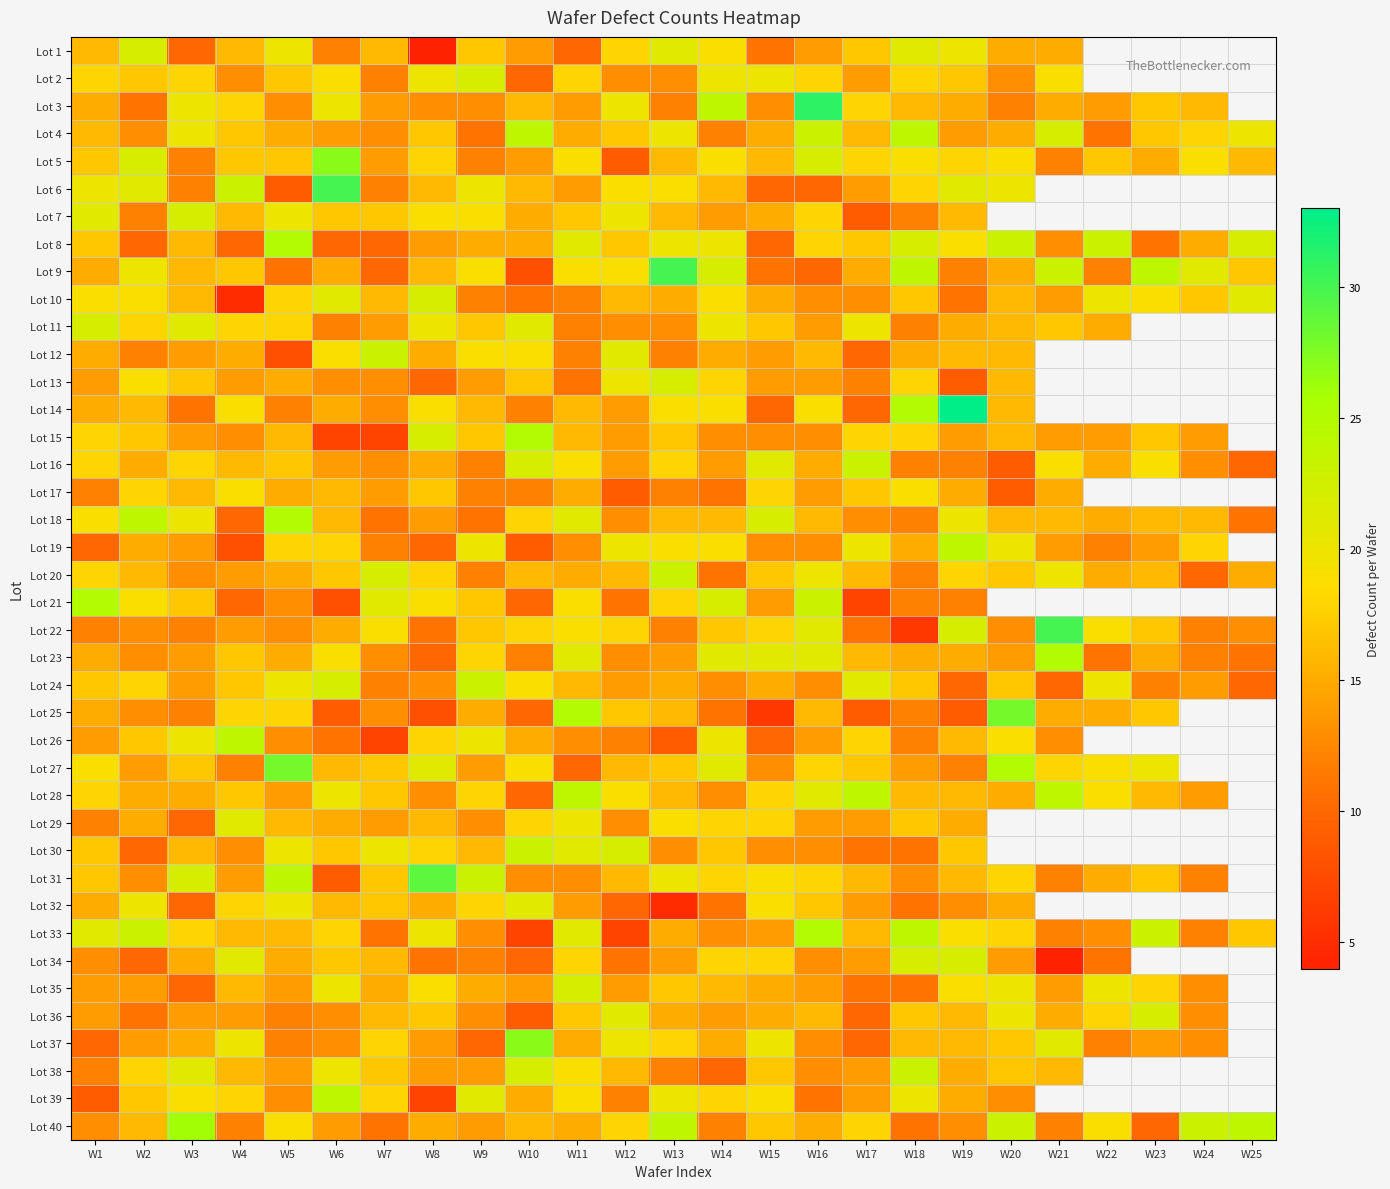

What is the difference between the second highest and minimum values in the Lot 40 series?

14.0